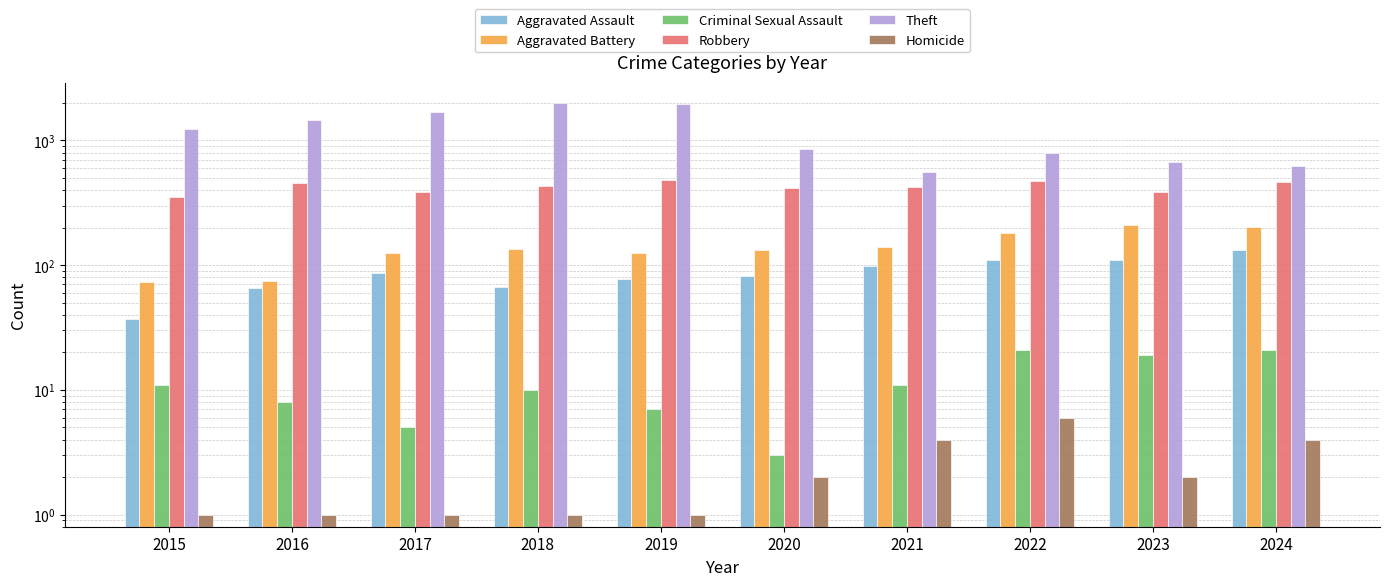

At which label does Robbery reach its peak?

2019